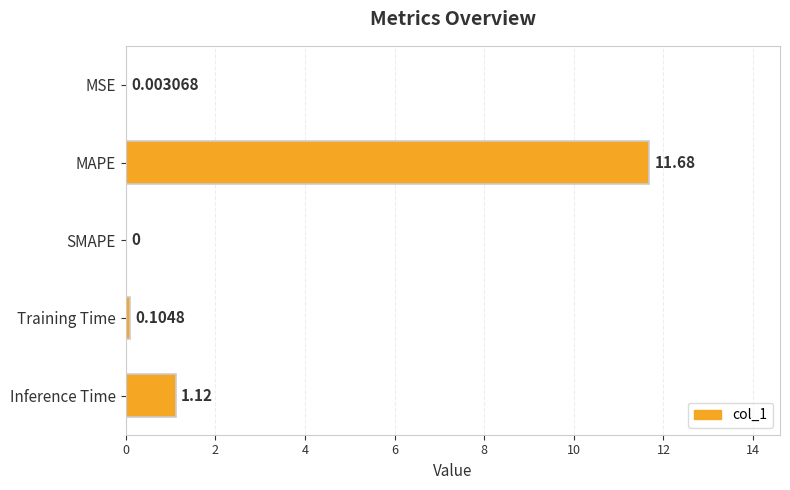

Which category has the highest value across all series?

MAPE